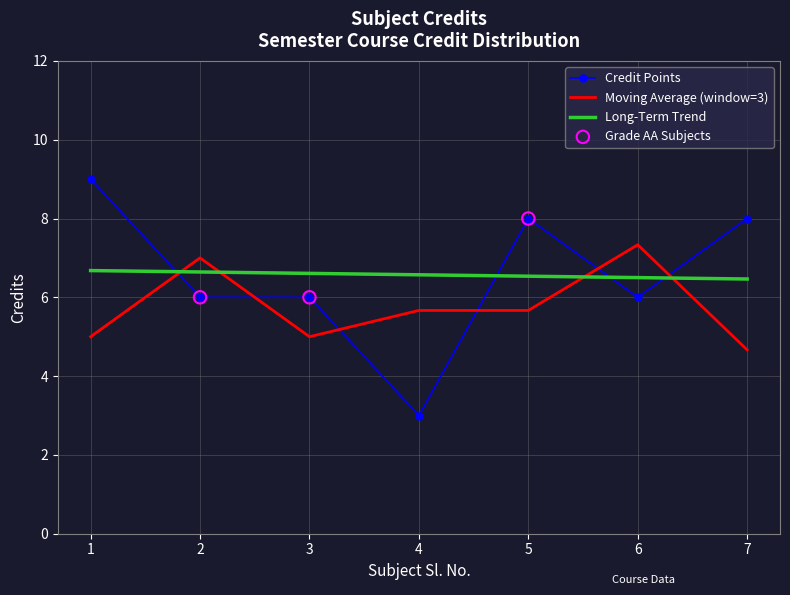

Which has a higher value, 1 or 6?

1